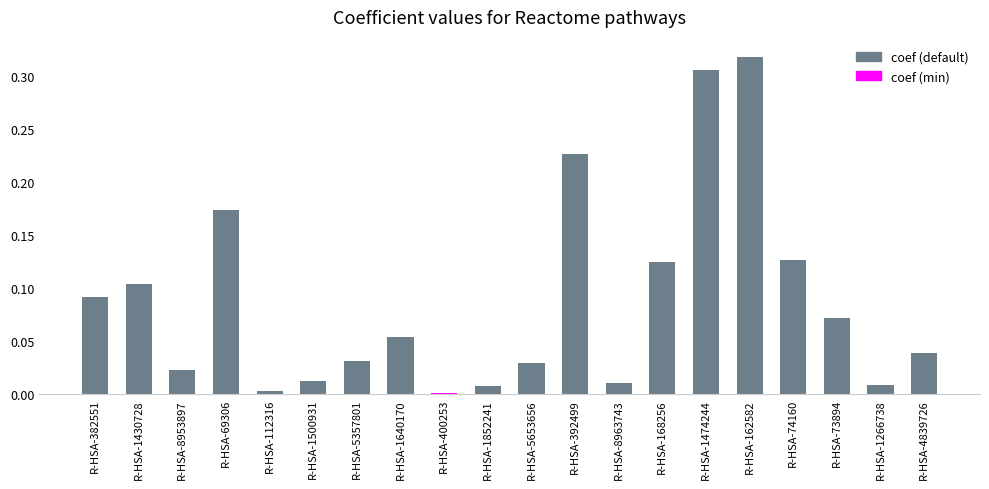

Between R-HSA-74160 and R-HSA-5357801, which is larger?

R-HSA-74160